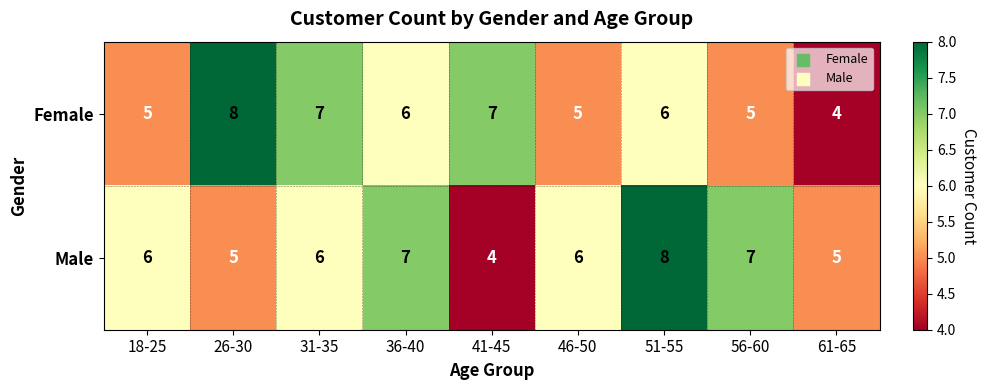

What is the average value of the Female series?

6